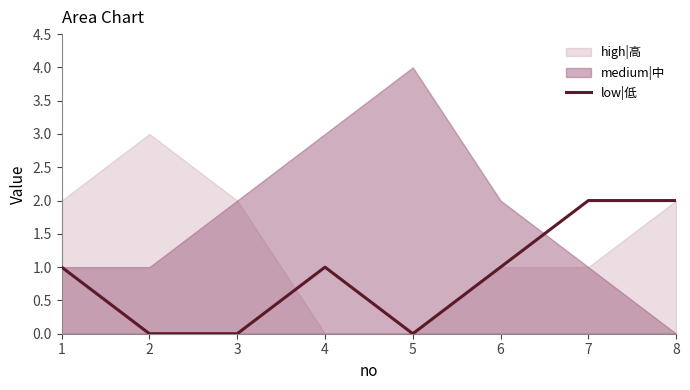

The low|低 series shows 1 at 8. True or false?

False